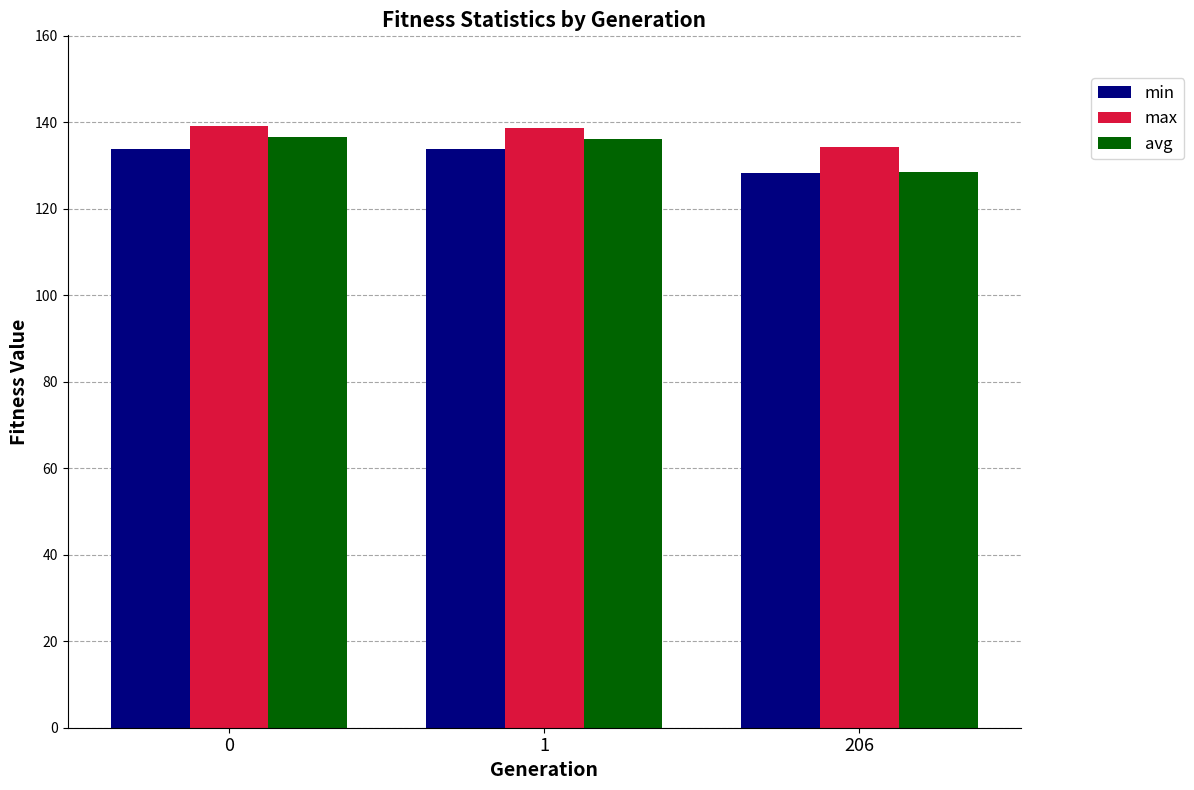

What is the highest value of the avg series?

136.6